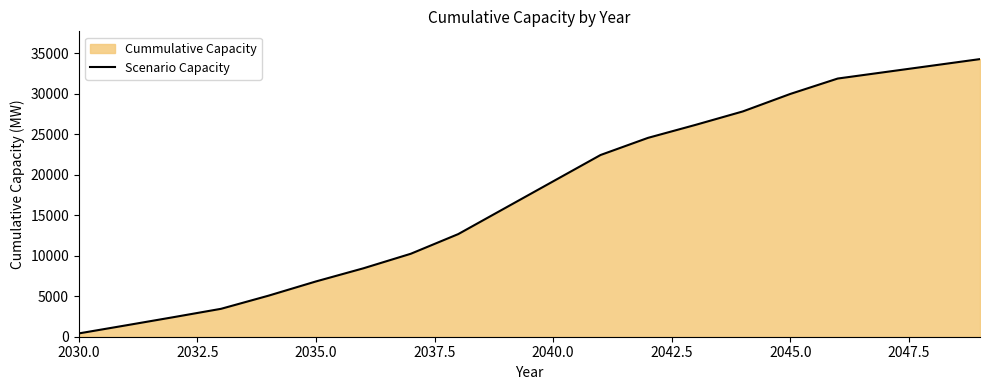

What is the sum of all values?

349125.4